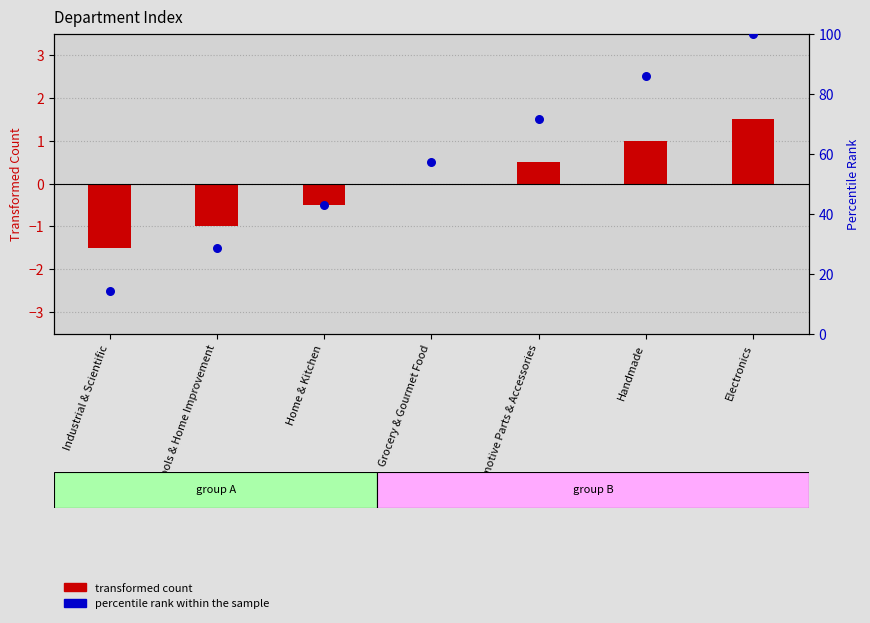

What is the total value across all series at Electronics?

101.5